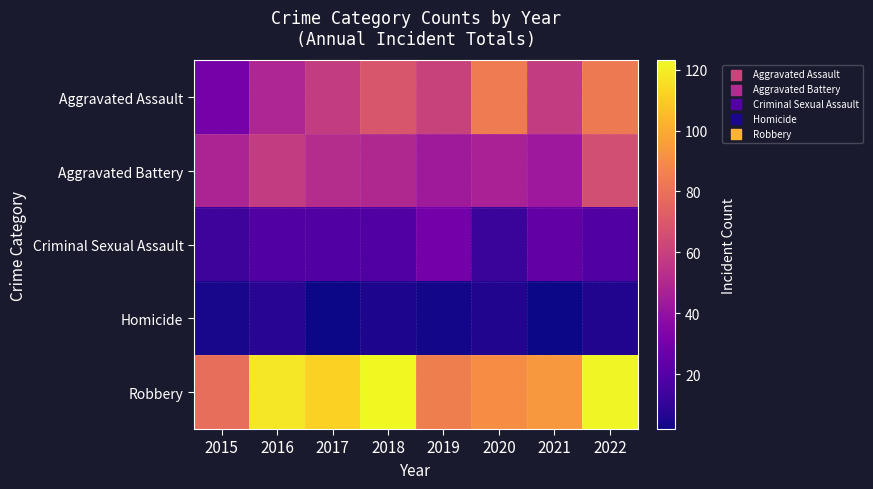

At which category is the sum across all series the highest?

2022